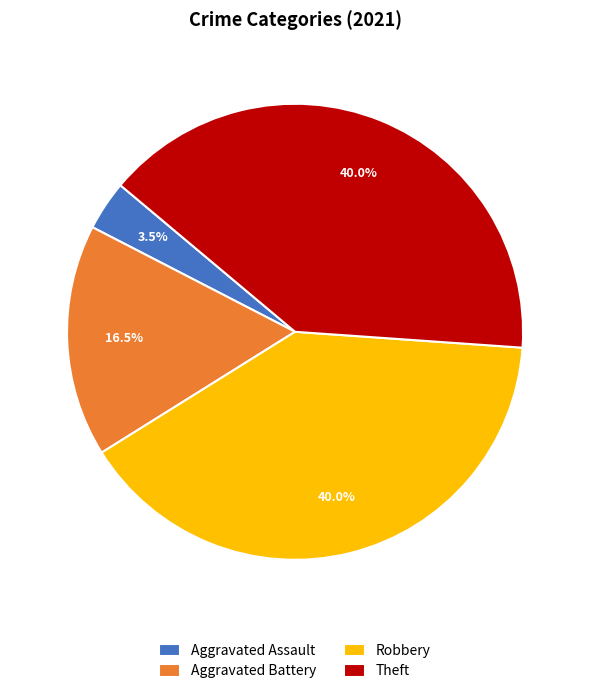

To the nearest percent, what is the difference between the largest and smallest slice percentages?

36%